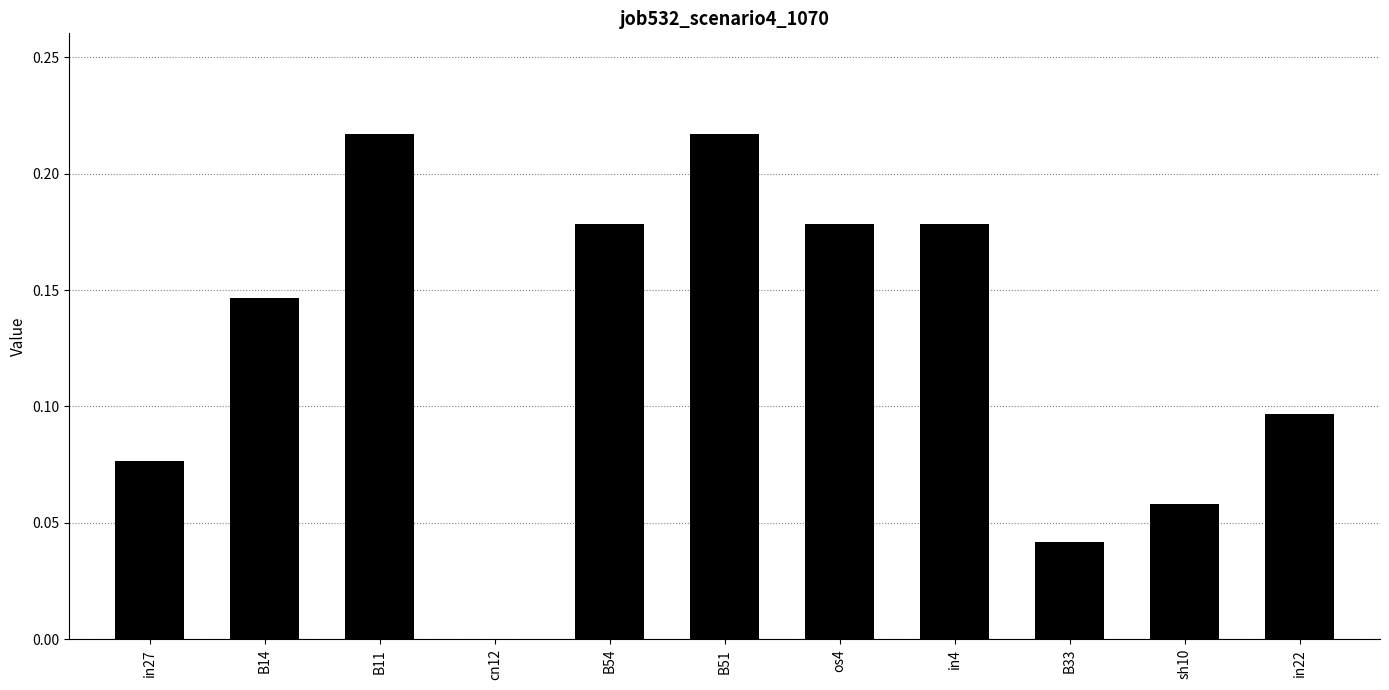

What is the sum of all values?

1.4